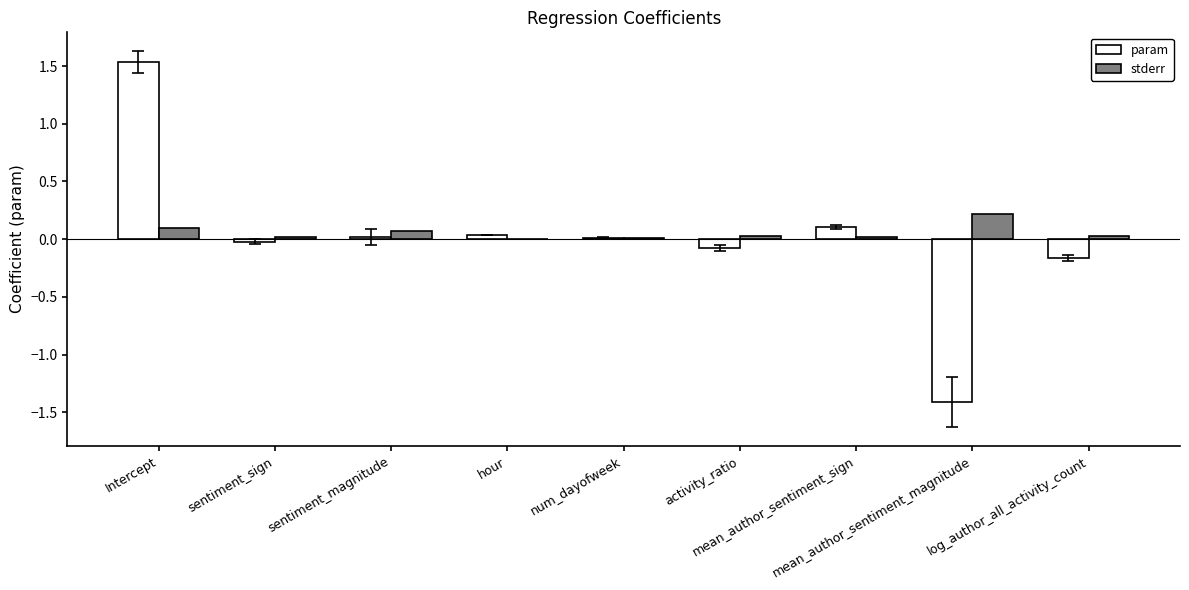

What is the sum of all stderr values?

0.5